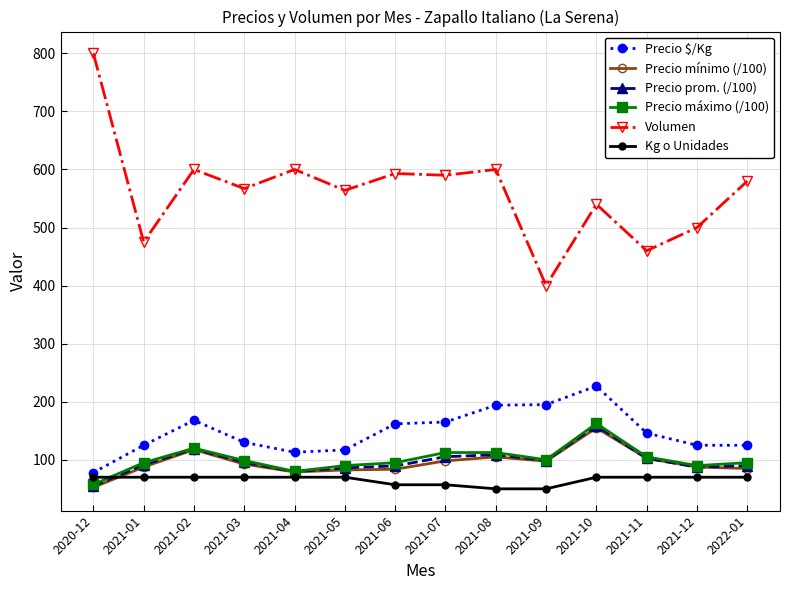

The value of Precio máximo (/100) at 2021-10 is 162.5. True or false?

True